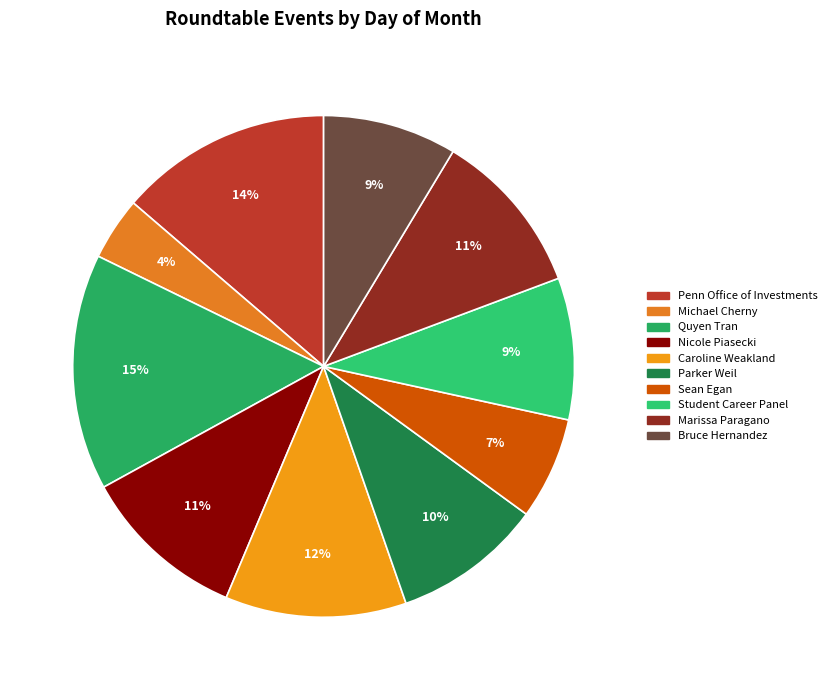

How many slices are in this pie chart?

10